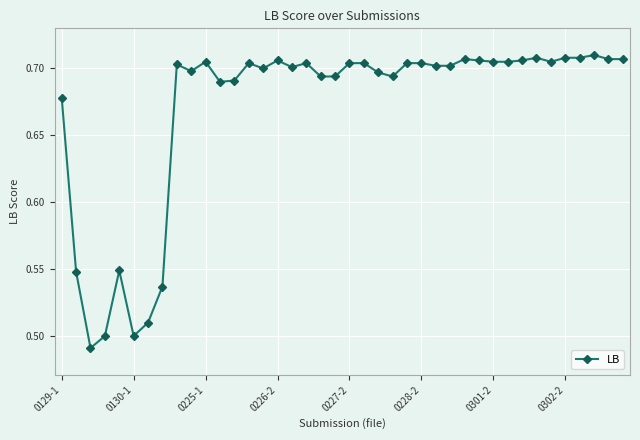

Count the values in the range 0 to 1.

40